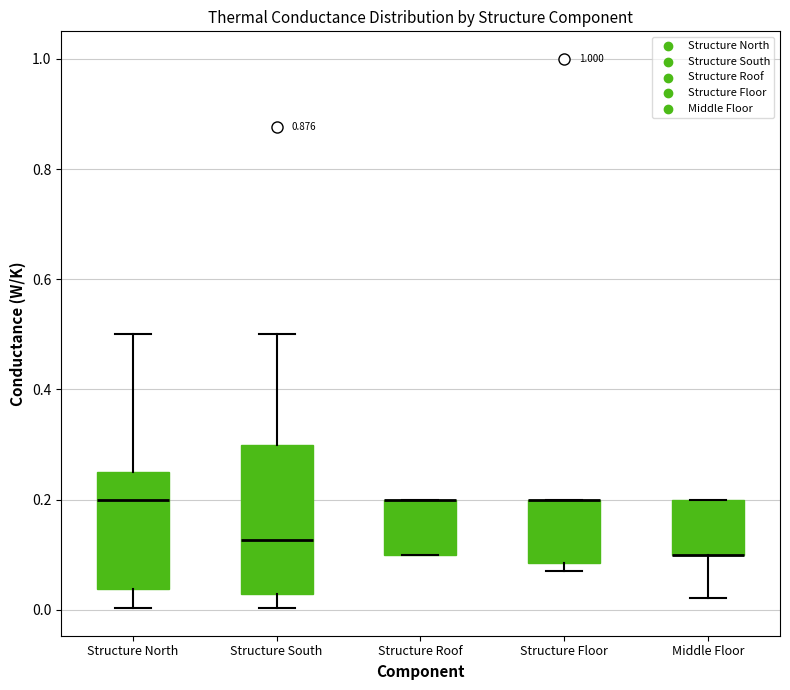

Reading left to right, transcribe this box plot: for each box, give where its median line is, the range the box spans, and where its two whiskers end, as read against the y-axis. The values are not printed on the chart, so give them approximately, as read against the axis.

Structure North: median 0.20, box 0.04 to 0.26, whiskers 0.00 to 0.50
Structure South: median 0.12, box 0.02 to 0.30, whiskers 0.00 to 0.50
Structure Roof: median 0.20 (drawn on the box's upper edge), box 0.10 to 0.20, whiskers 0.10 to 0.20
Structure Floor: median 0.20 (drawn on the box's upper edge), box 0.08 to 0.20, whiskers 0.08 (just below the box's lower edge) to 0.20
Middle Floor: median 0.10 (drawn on the box's lower edge), box 0.10 to 0.20, whiskers 0.02 to 0.20